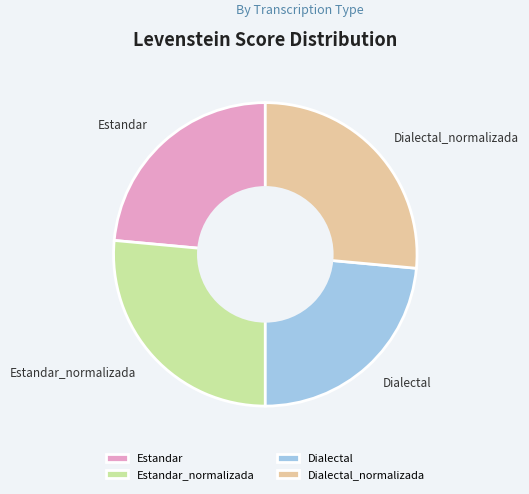

Do Estandar_normalizada and Dialectal_normalizada together represent more than half of the pie?

Yes